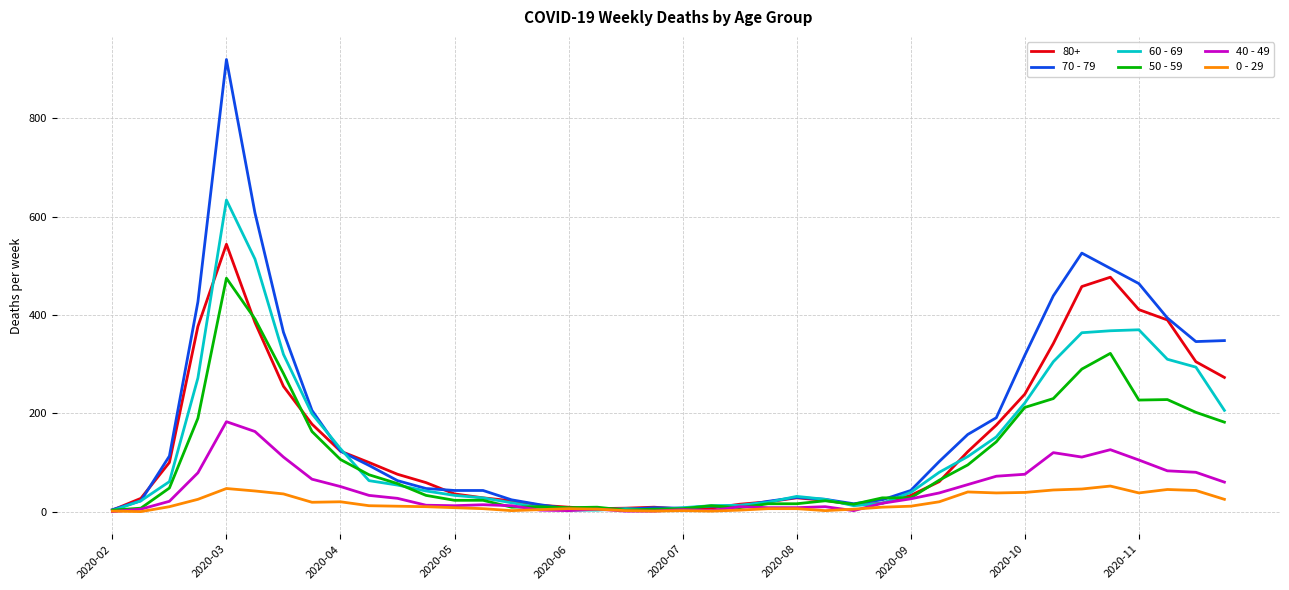

List the series in order of their peak value, highest first.

70 - 79, 60 - 69, 80+, 50 - 59, 40 - 49, 0 - 29